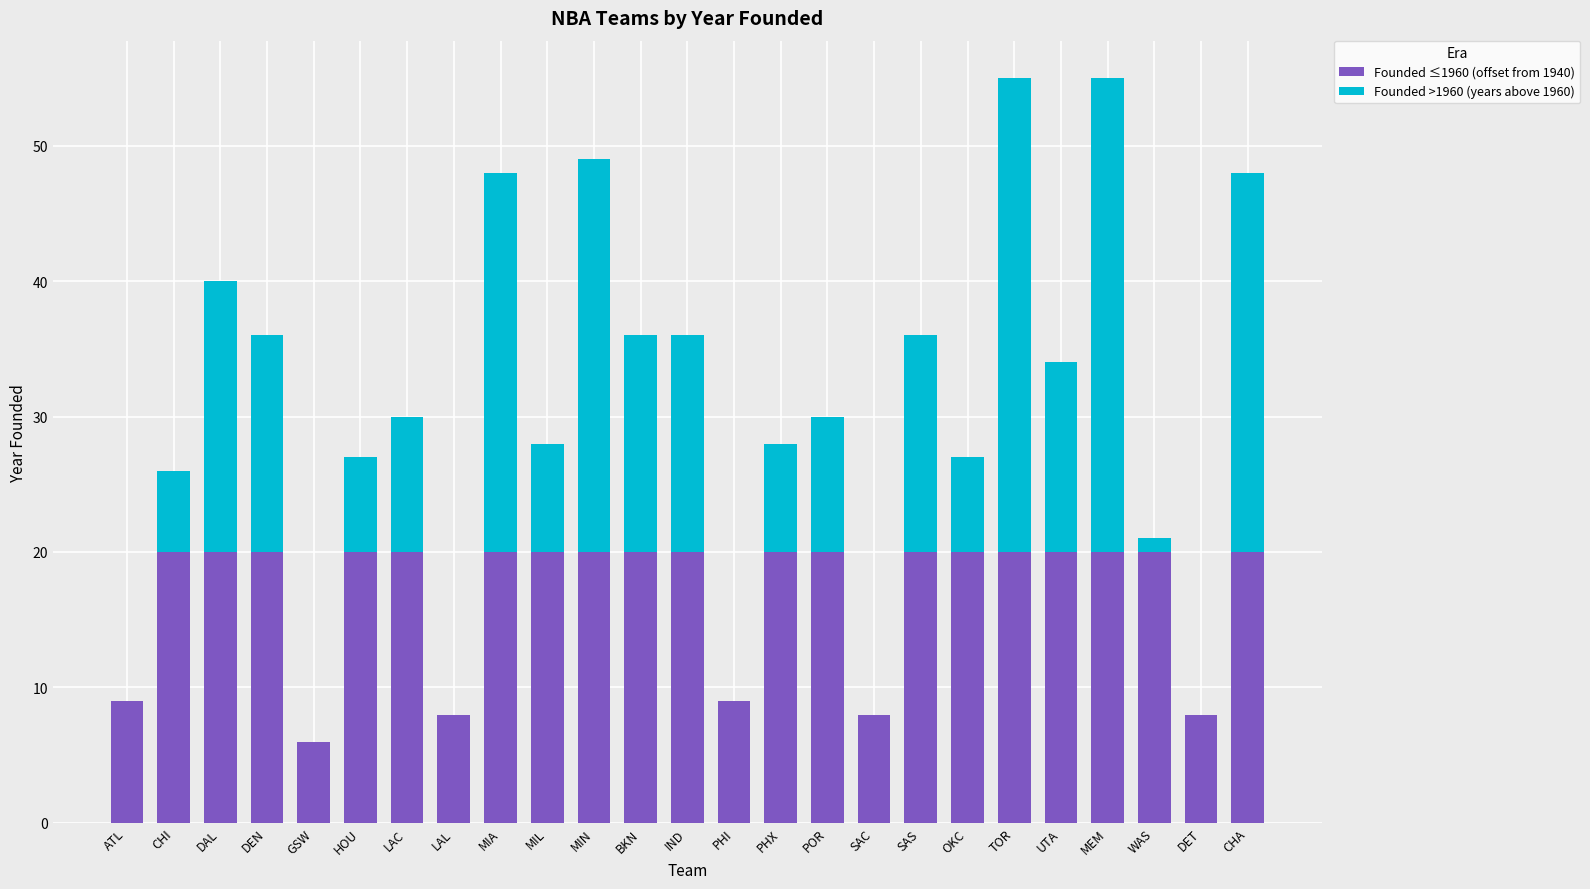

The Founded ≤1960 (offset from 1940) series shows 3 at PHI. True or false?

False